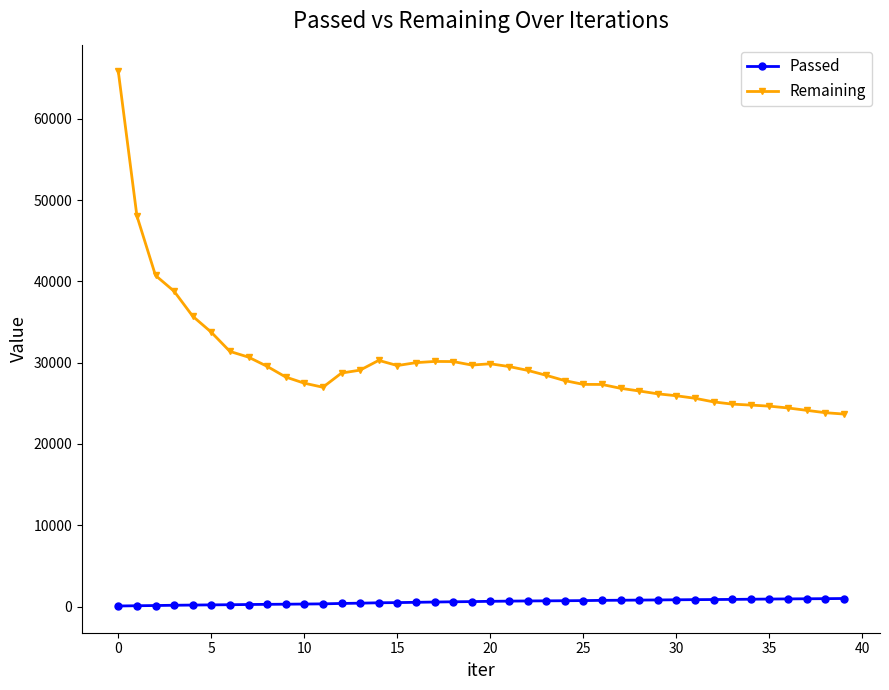

True or false: Remaining has more than 1 interior local peaks.

True